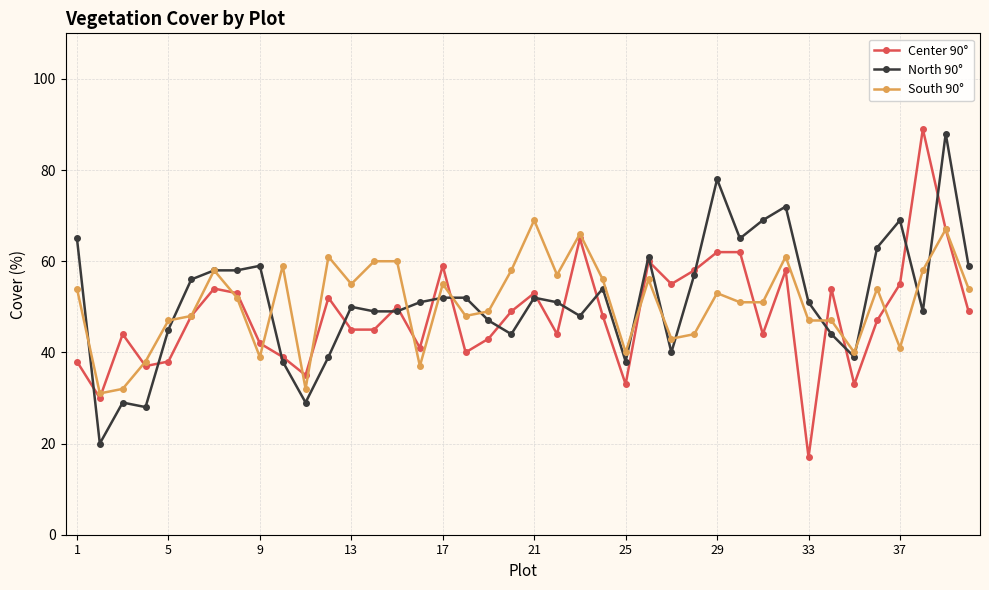

How many series are shown in this chart?

3